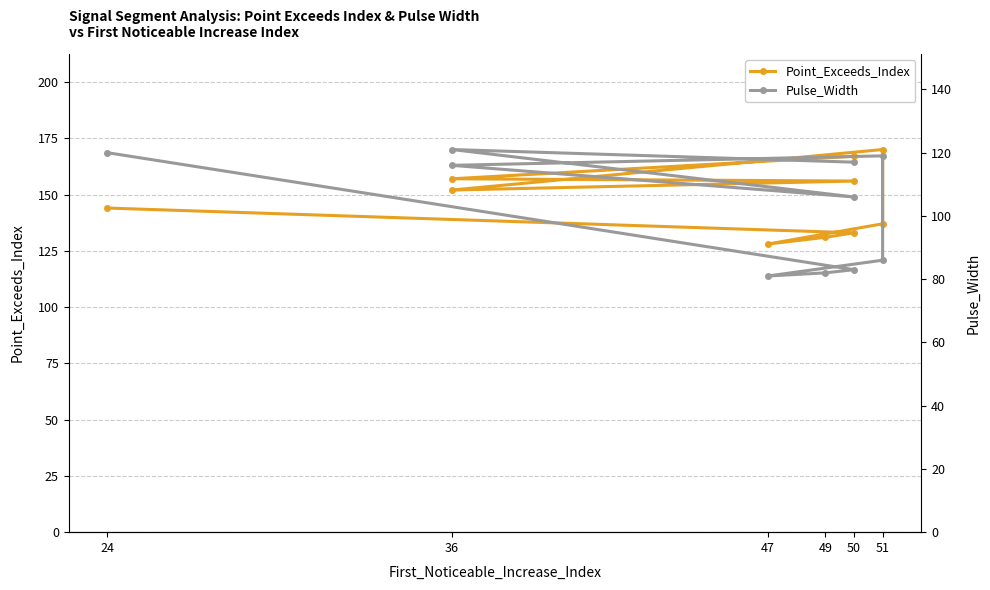

Does the chart display data point markers on the line(s)?

Yes